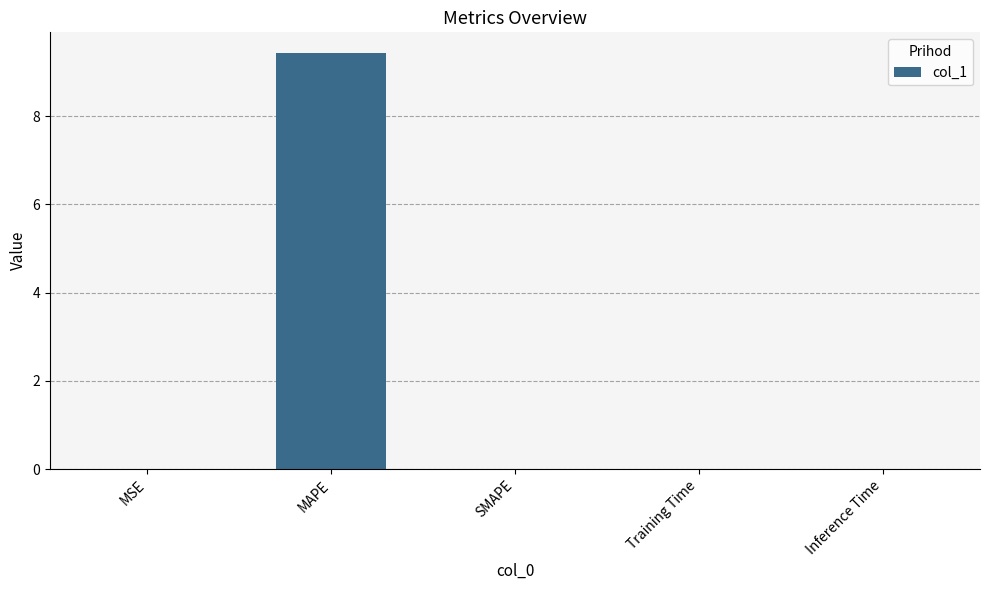

What is the sum of all values?

9.4